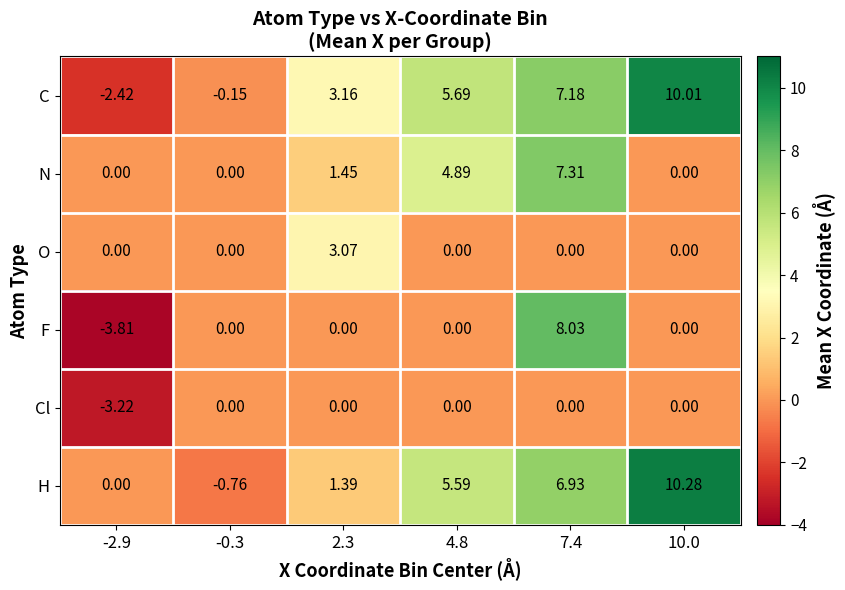

Which series has the largest range (max minus min)?

C